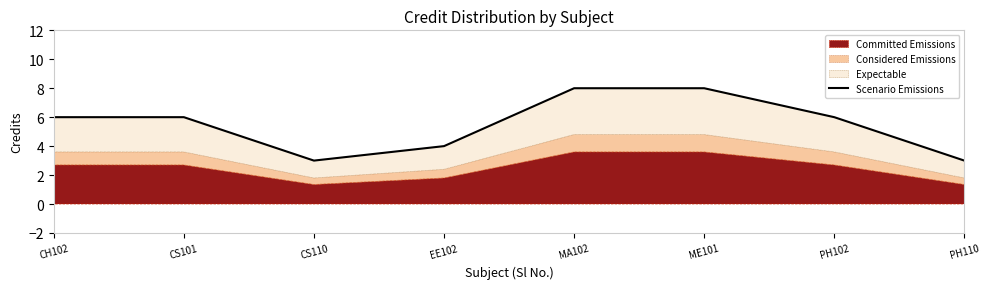

Reading left to right, extract all data points from this chart.

6	6	3	4	8	8	6	3